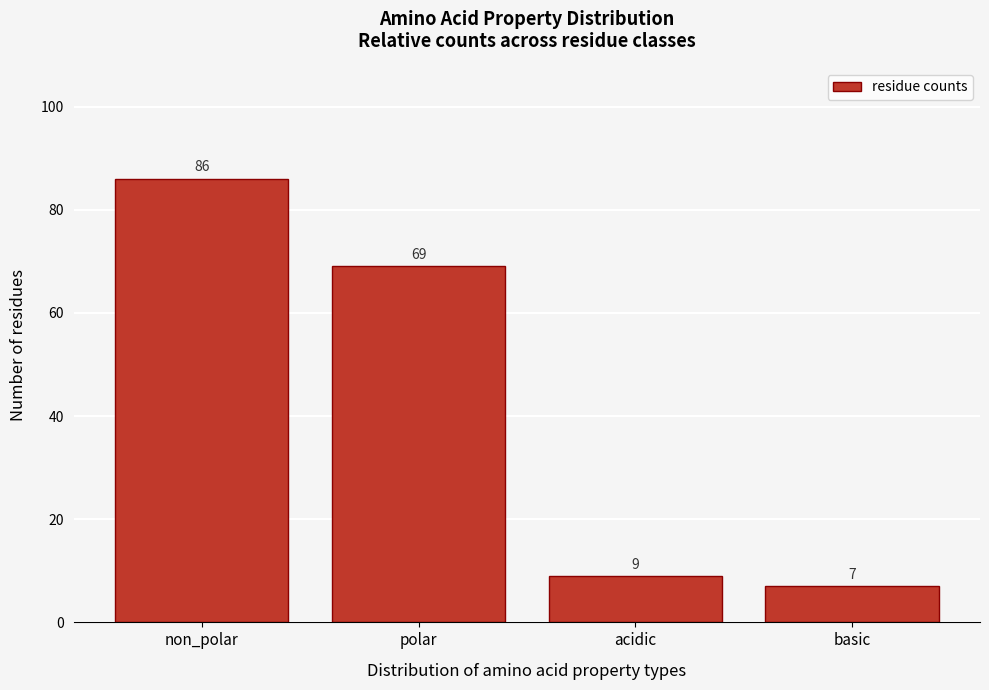

Reading left to right, transcribe all the data shown in this chart.

86	69	9	7